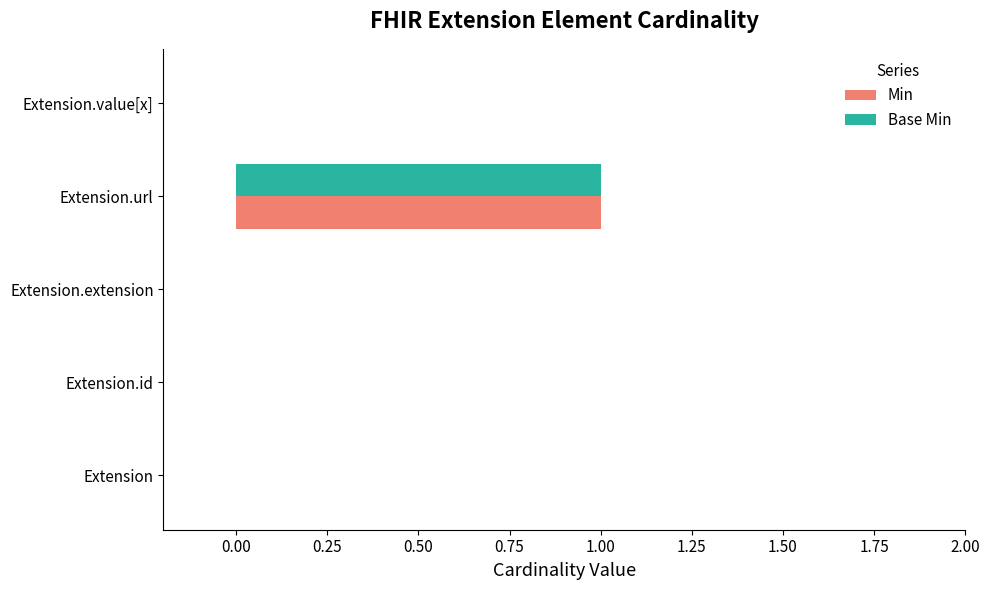

True or false: Base Min has a value of 2 at Extension.url.

False